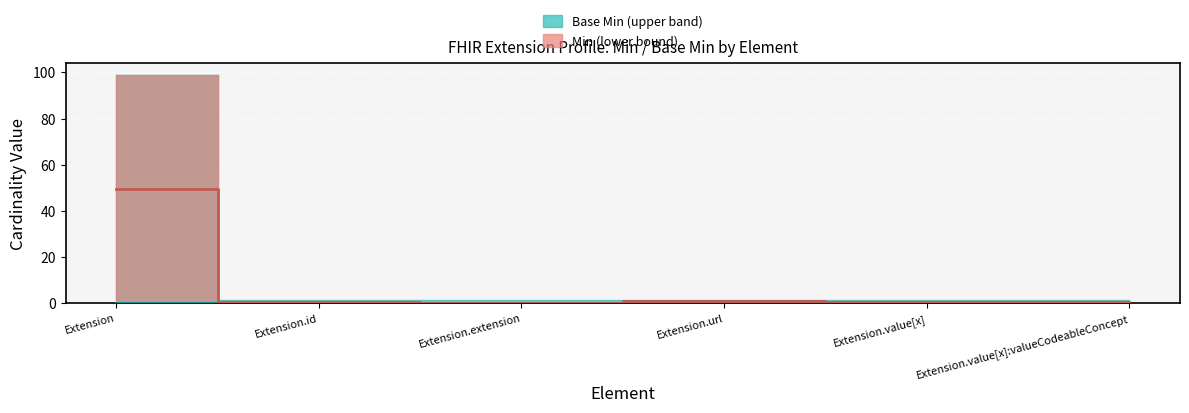

What is the label of the 5th point from the right?

Extension.id